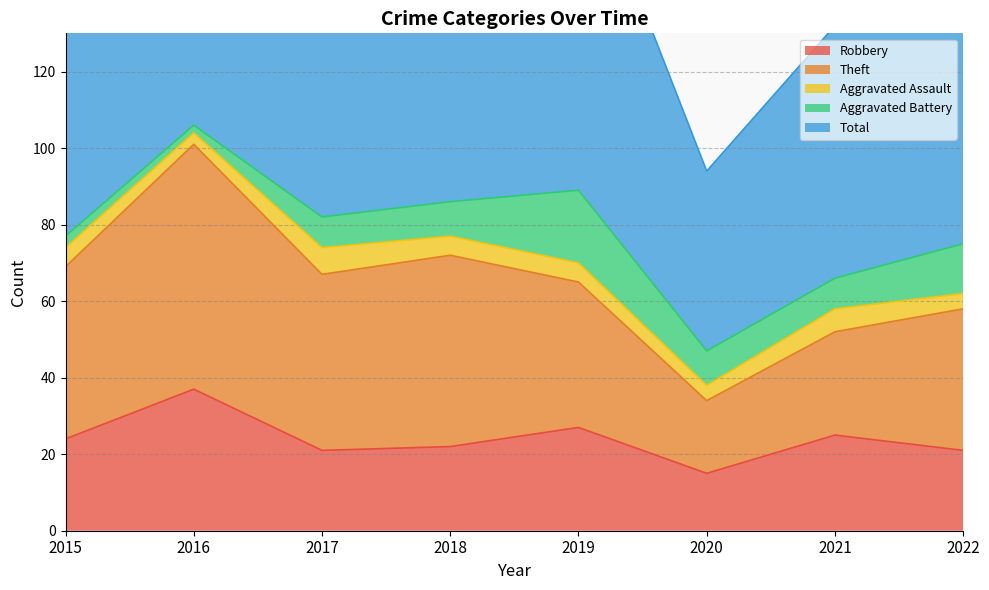

At which category is the sum across all series the highest?

2016